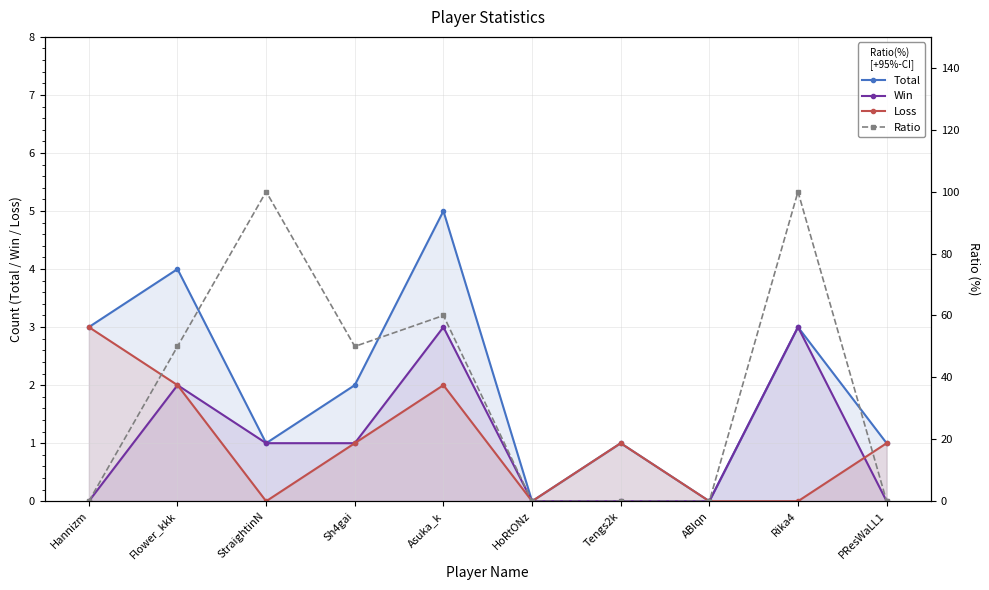

At which label does Total first exceed 2?

Hannizm